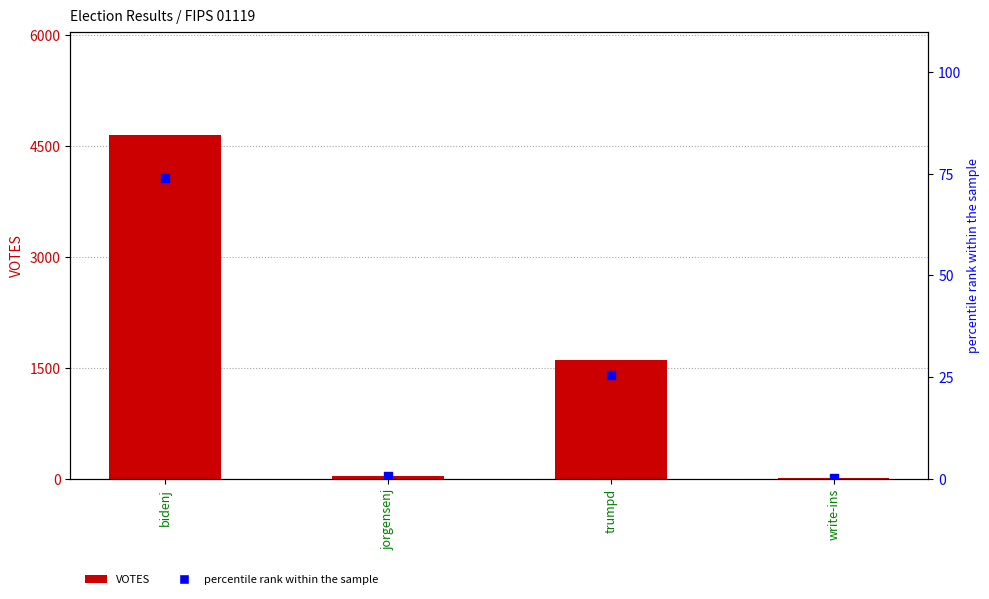

Which series contains the highest Y value?

VOTES